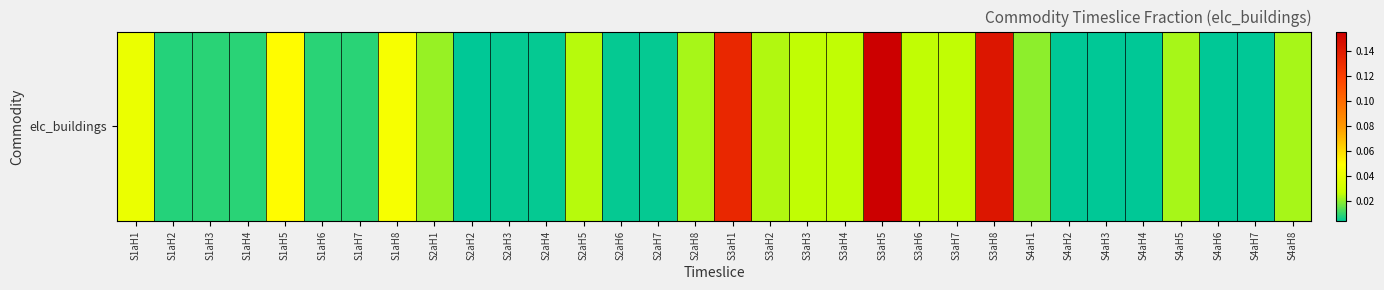

List the labels in order of value, smallest first.

S4aH2, S4aH3, S4aH4, S4aH6, S4aH7, S2aH2, S2aH3, S2aH6, S2aH4, S2aH7, S1aH2, S1aH3, S1aH4, S1aH6, S1aH7, S4aH1, S2aH1, S4aH5, S2aH8, S4aH8, S3aH2, S2aH5, S3aH3, S3aH7, S3aH4, S3aH6, S1aH1, S1aH8, S1aH5, S3aH1, S3aH8, S3aH5